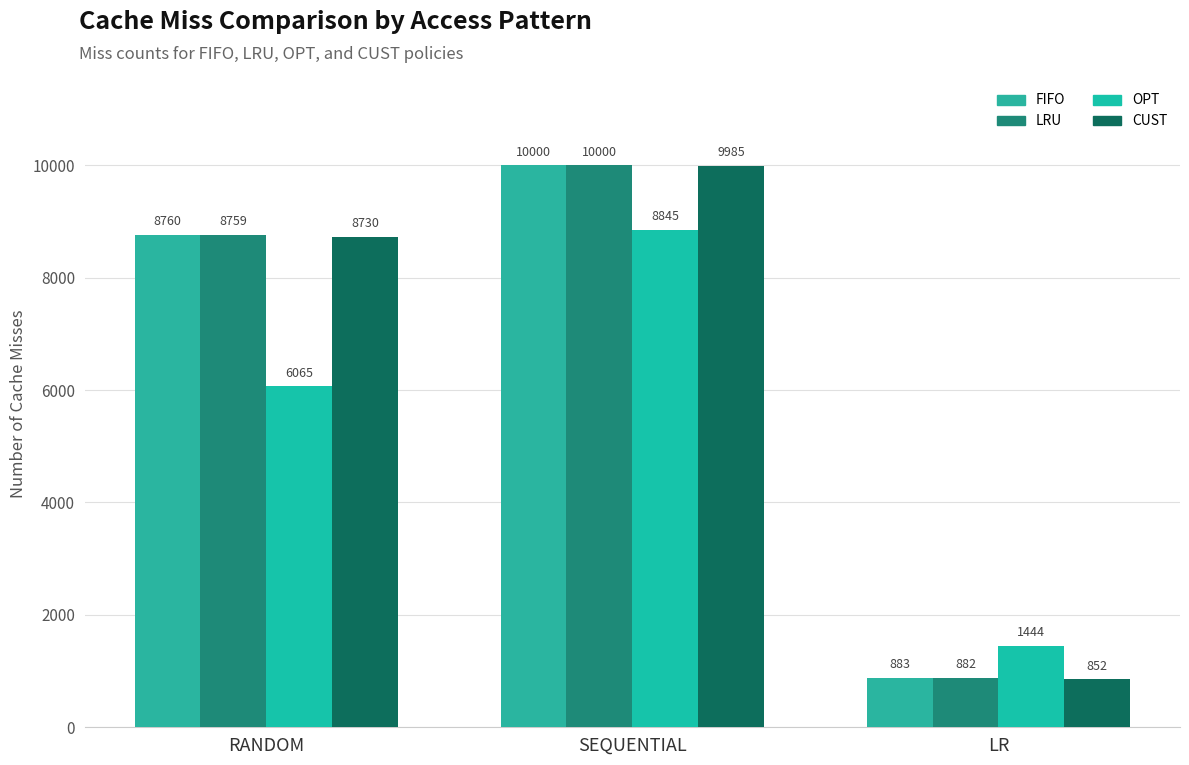

How many bars are there in total?

12